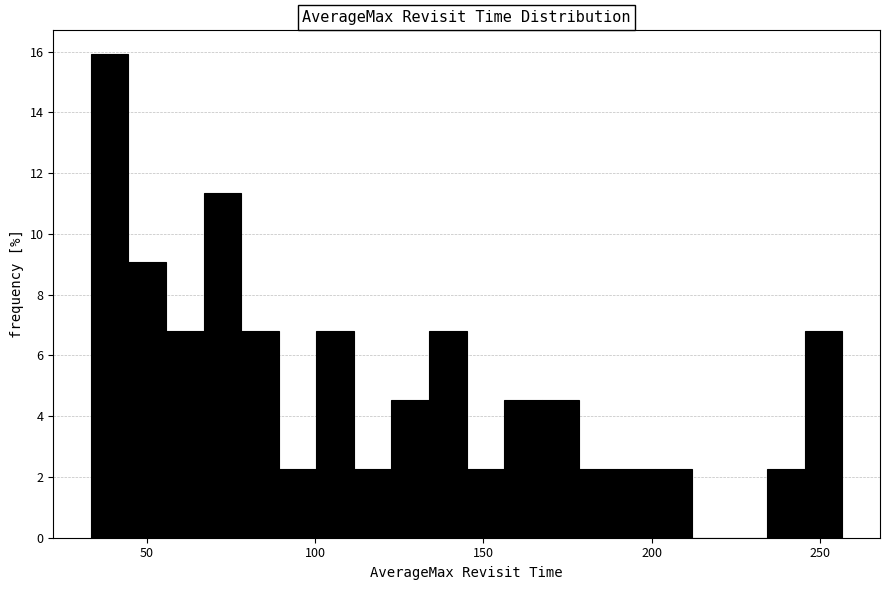

Read against the x-axis, roughly where is the centre of the tallest bar?

40